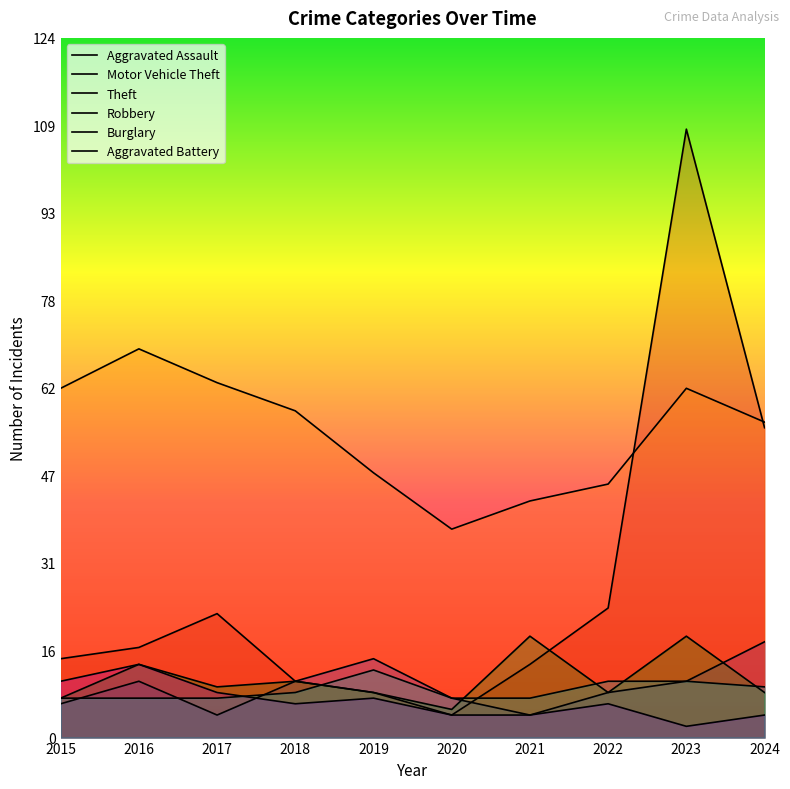

Where is the first local maximum for Aggravated Assault?

2016